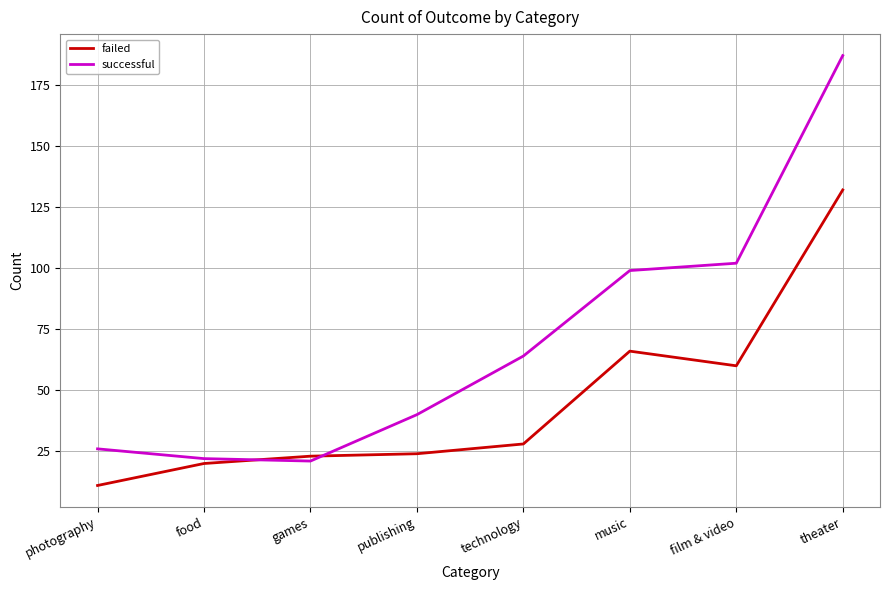

In failed, how many points are lower than both neighbors (excluding endpoints)?

1